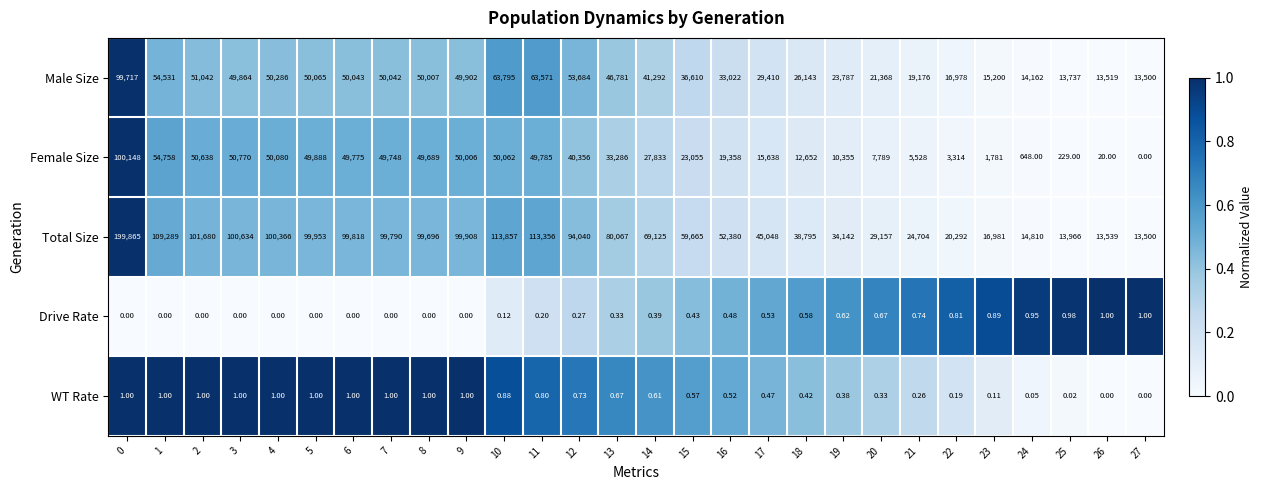

Which series changed the most between 12 and 18?

Total Size